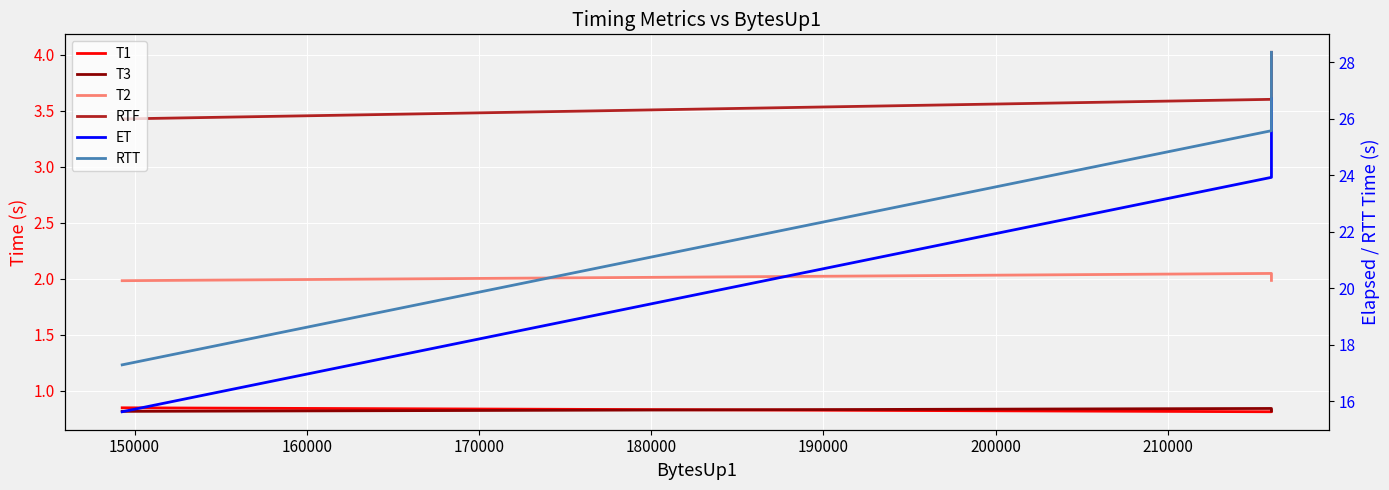

Is the value of ET at 150000 greater than the value of T3 at 150000?

Yes